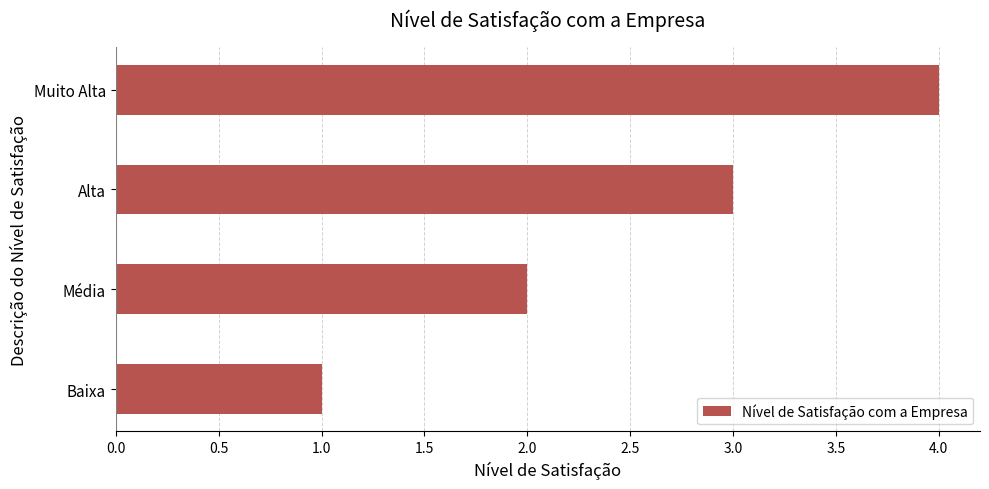

Which label corresponds to the largest value in the chart?

Muito Alta